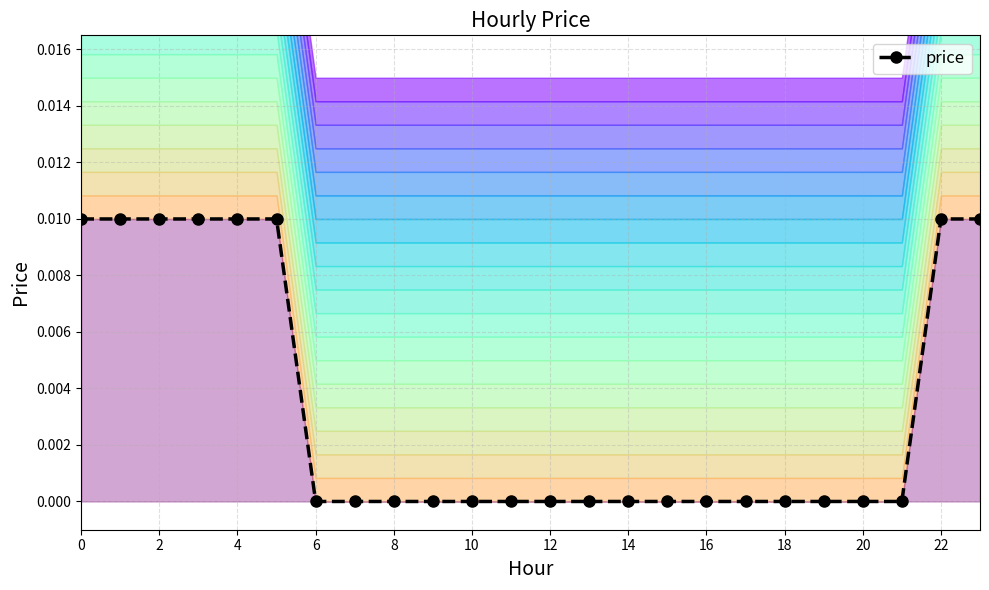

Count the values in the range 0 to 1.

24